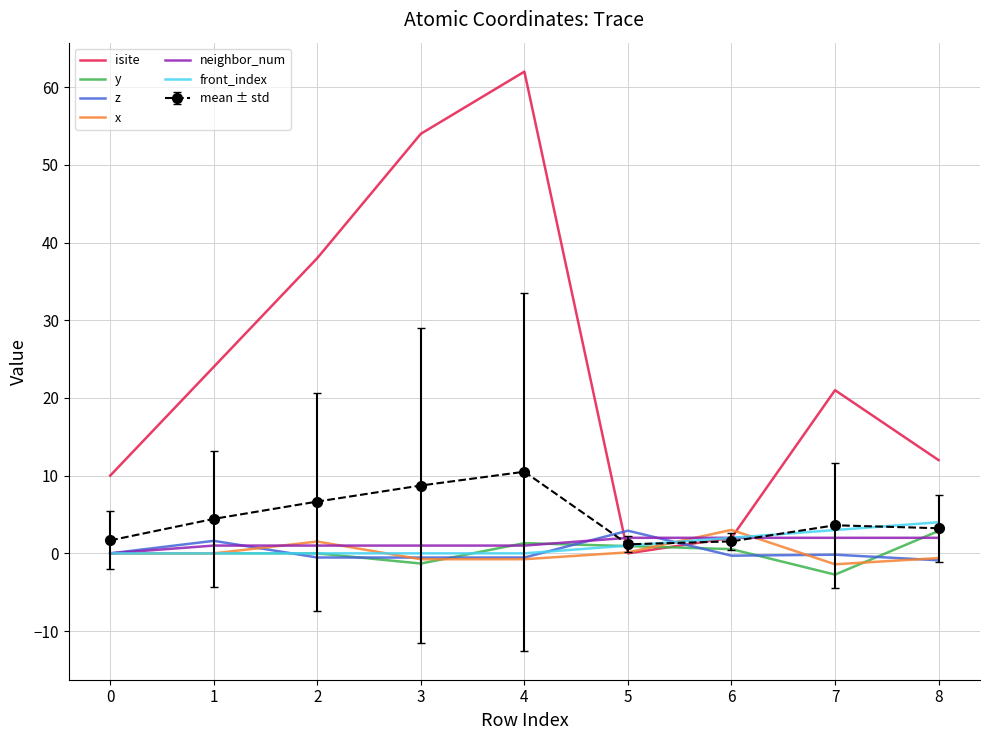

At which category is the sum across all series the highest?

4